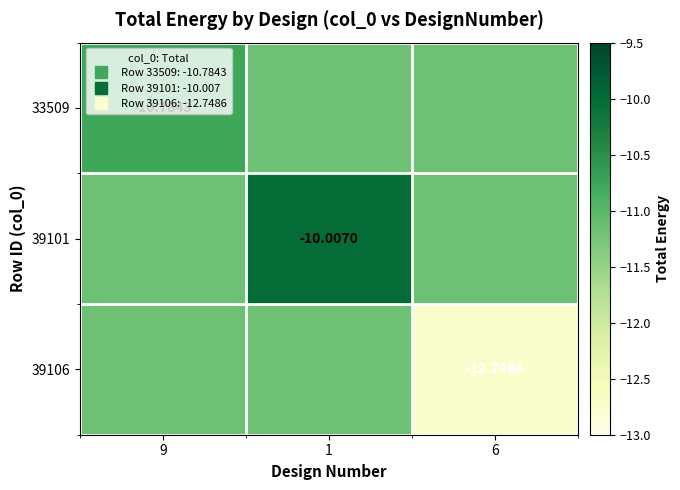

What is the difference between the 39106 values at 9 and 6?

1.6